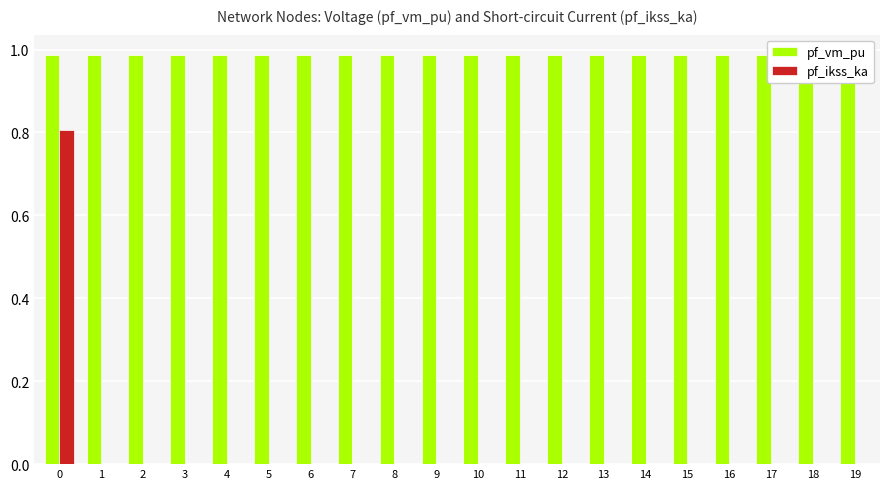

What is the sum of the pf_vm_pu values at 5 and 0?

2.0